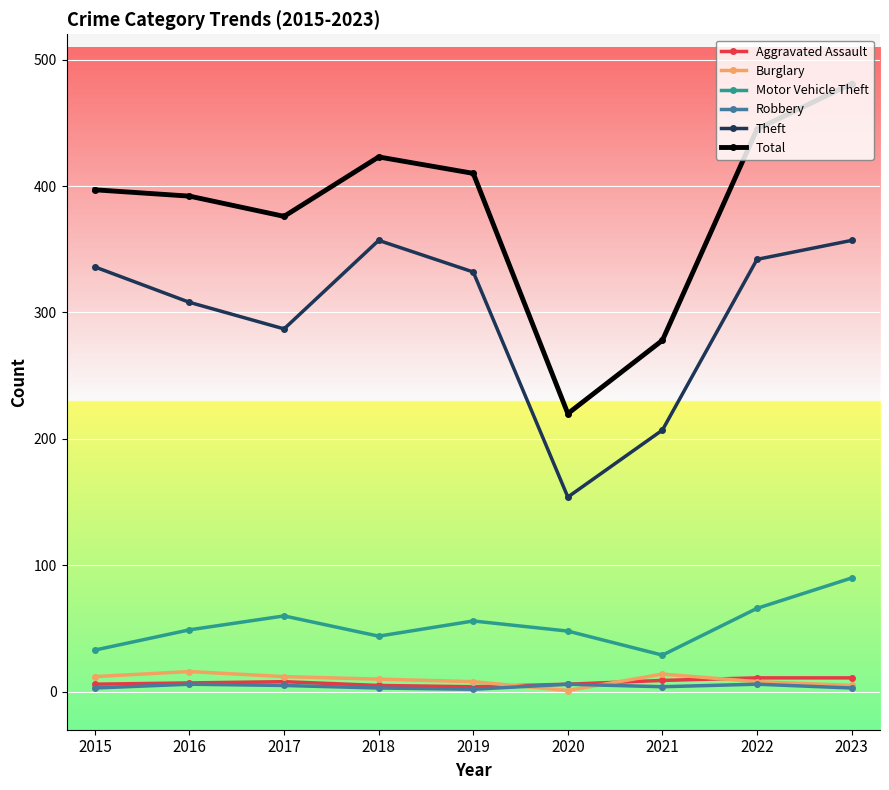

What is the difference between the highest and lowest values at 2020?

219